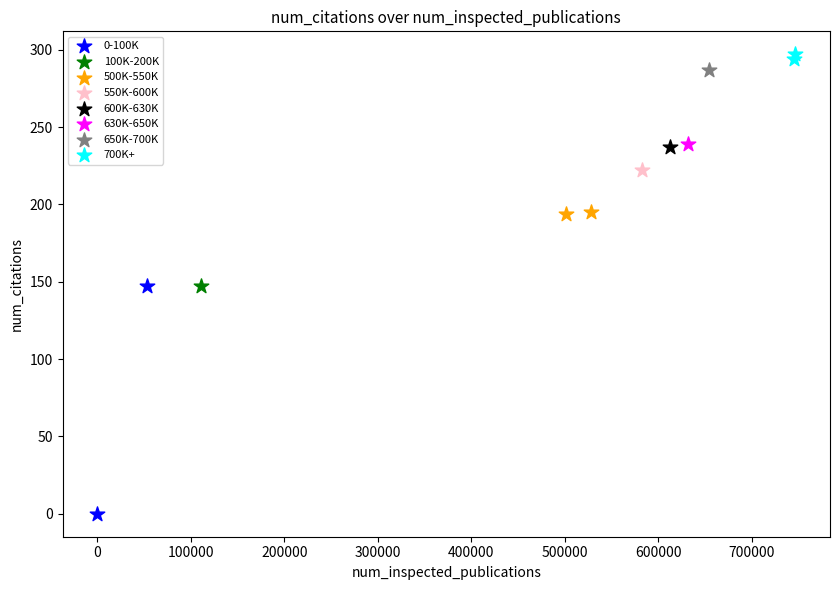

Which series contains the lowest Y value?

0-100K